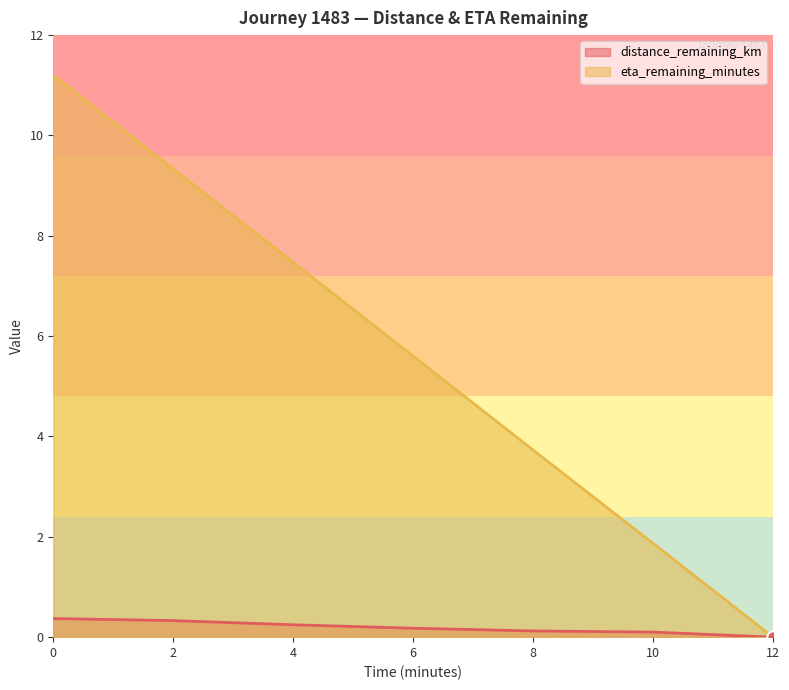

Which series has the largest total across all categories?

eta_remaining_minutes